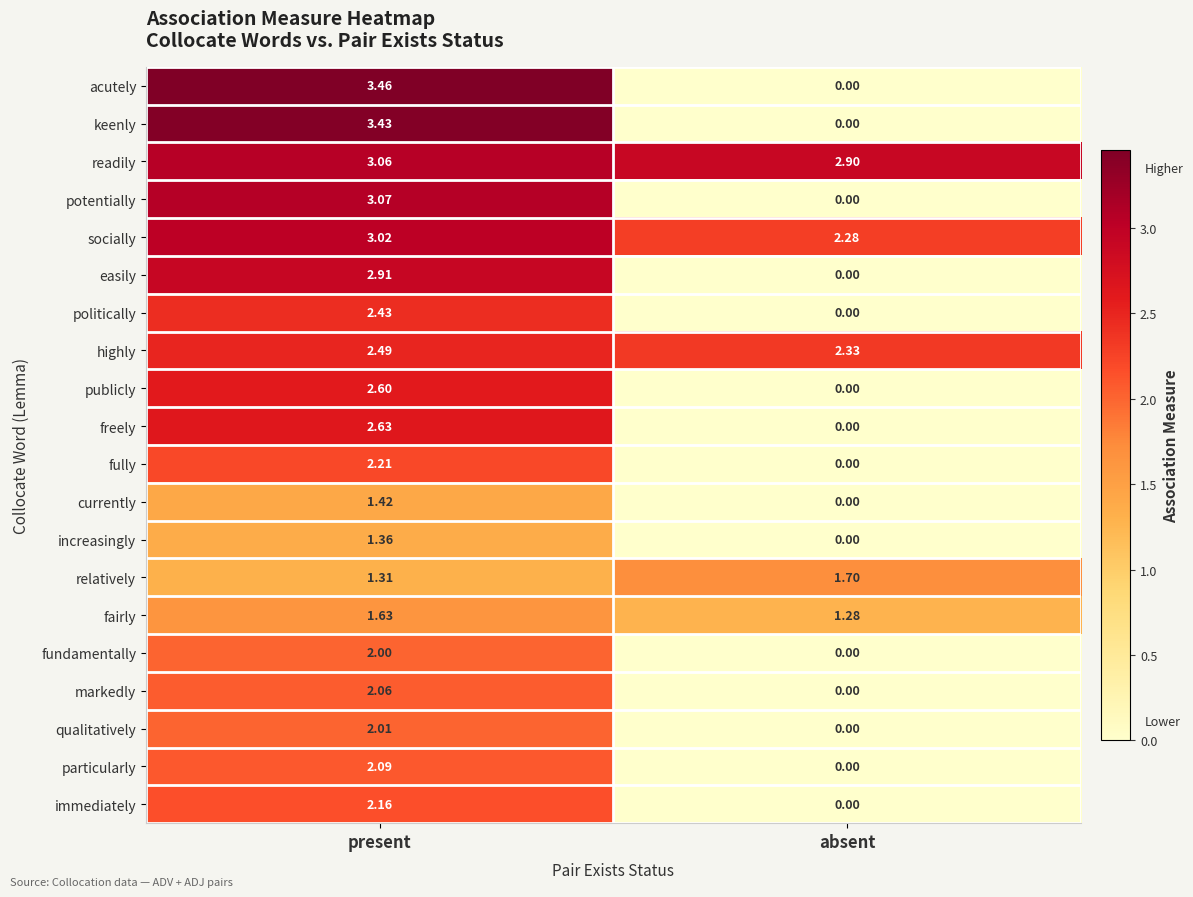

Which series has the widest spread of values?

acutely